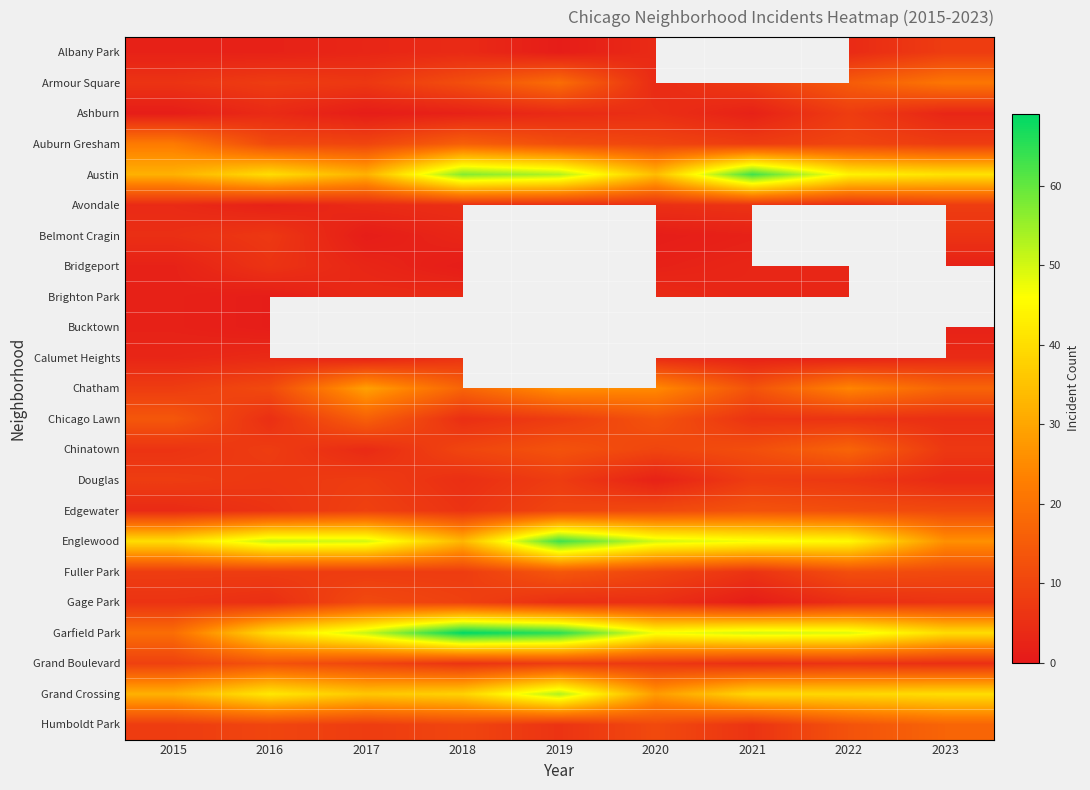

What value does the Garfield Park series have at 2017?

51.0